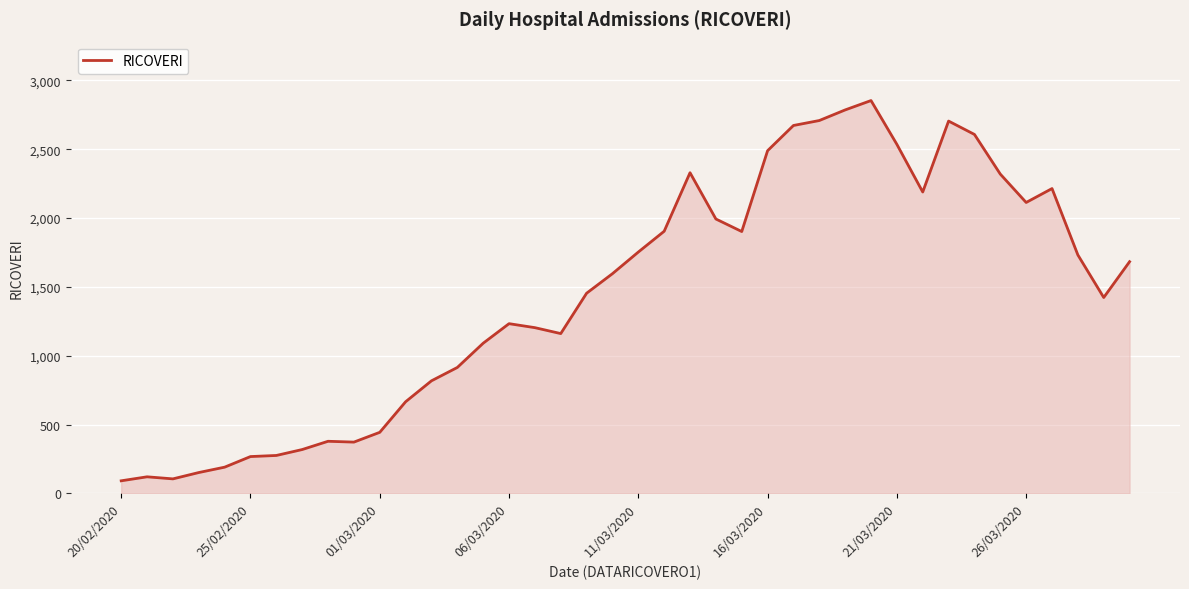

What is the difference between the maximum and minimum values?

2761